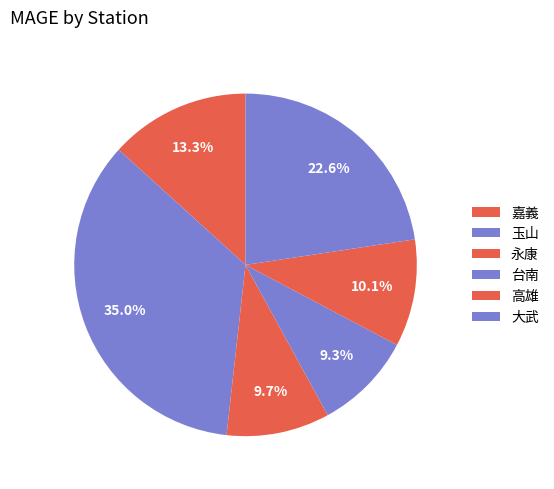

Count the number of slices in the pie.

6